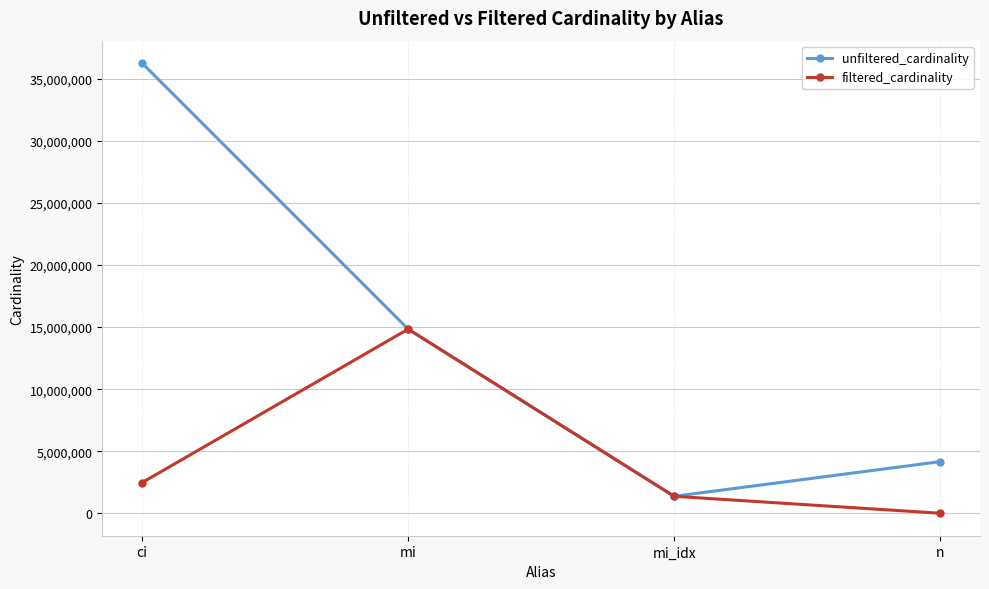

What position from the right is mi?

3